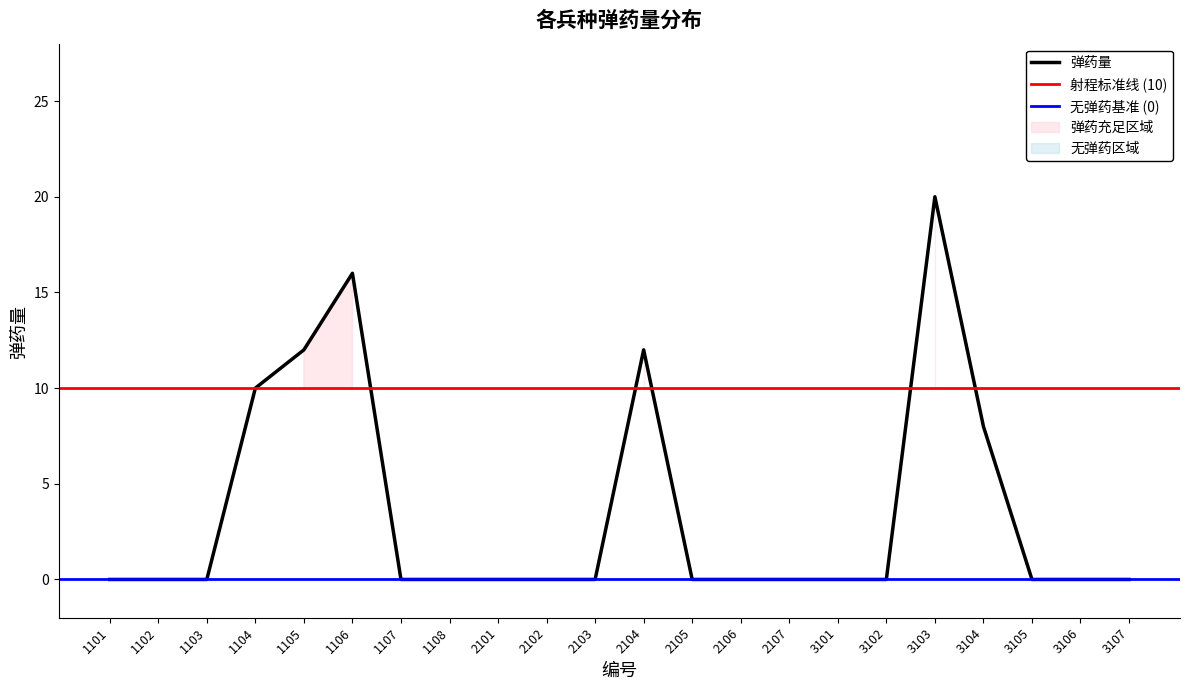

How many points are higher than both their immediate neighbors (excluding endpoints)?

3